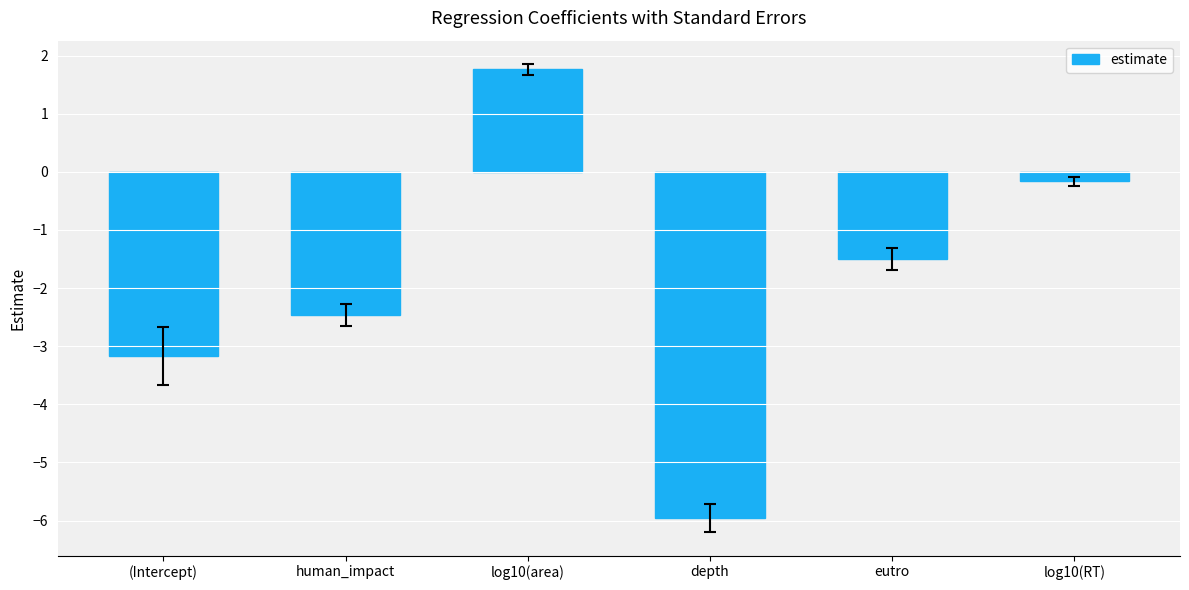

Does the chart contain stacked bars?

No